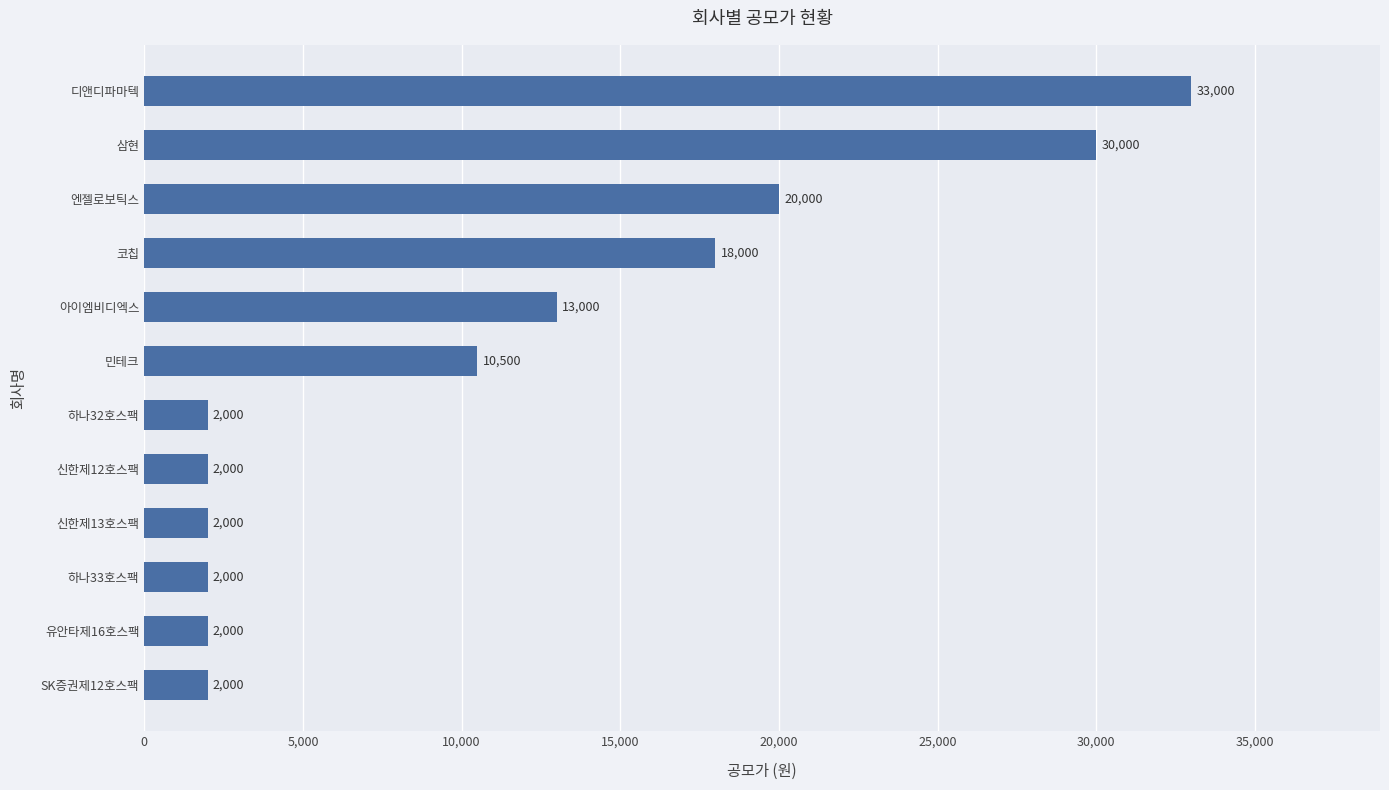

At which label is the value closest to 17500?

코칩